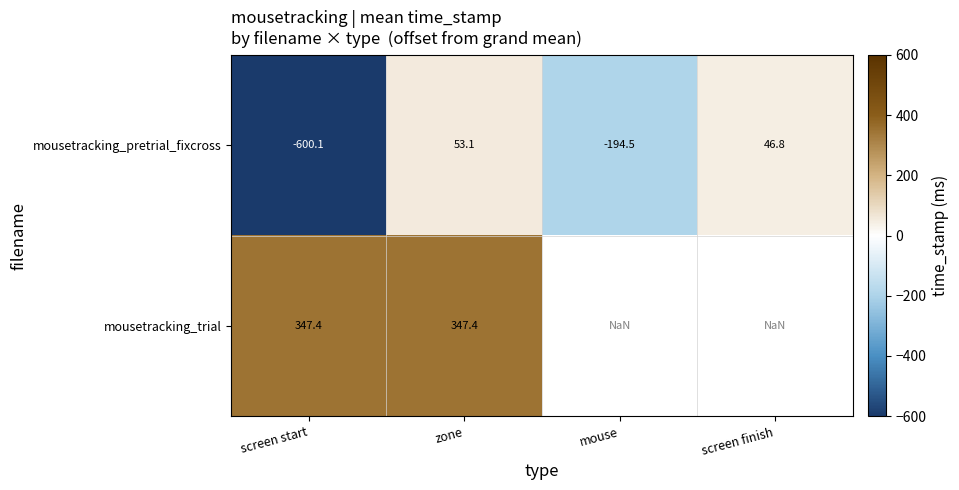

What is the highest value of the mousetracking_pretrial_fixcross series?

53.1